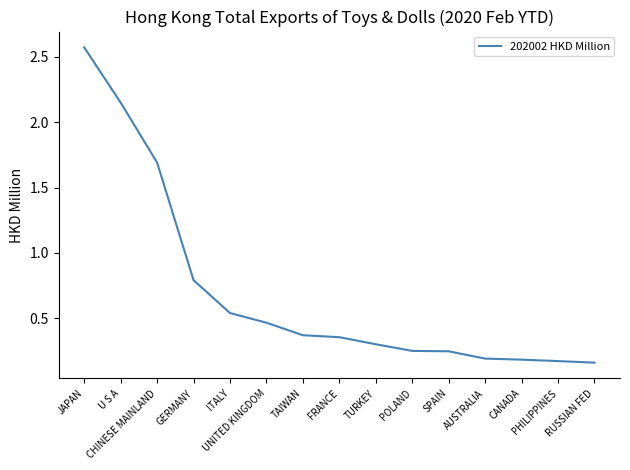

What is the difference between the maximum and minimum values?

2.4